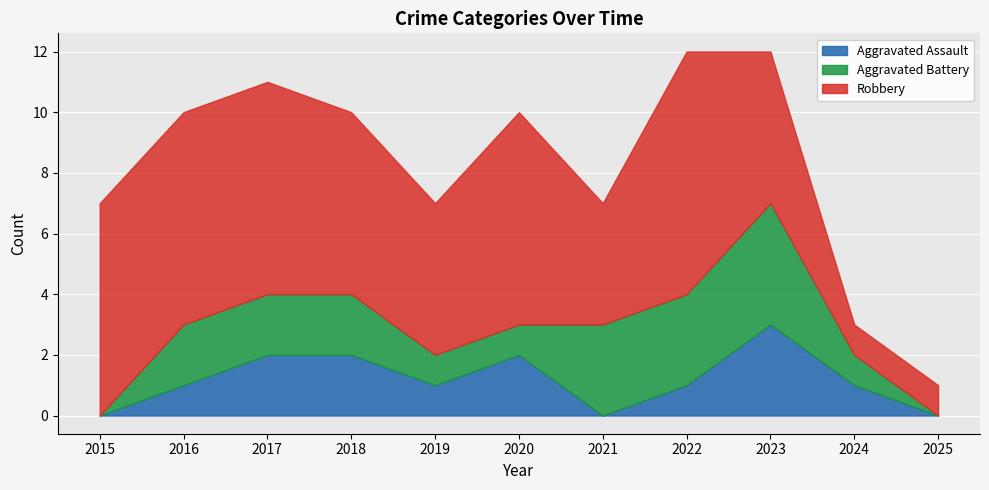

How many lines are shown in the chart?

3